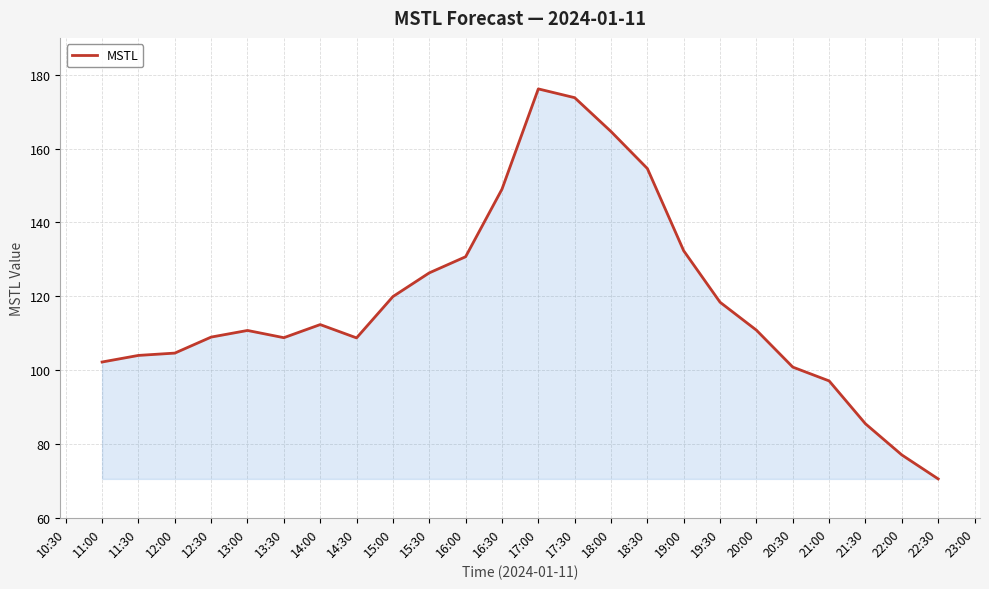

Between 12:00 and 19:00, which is larger?

19:00